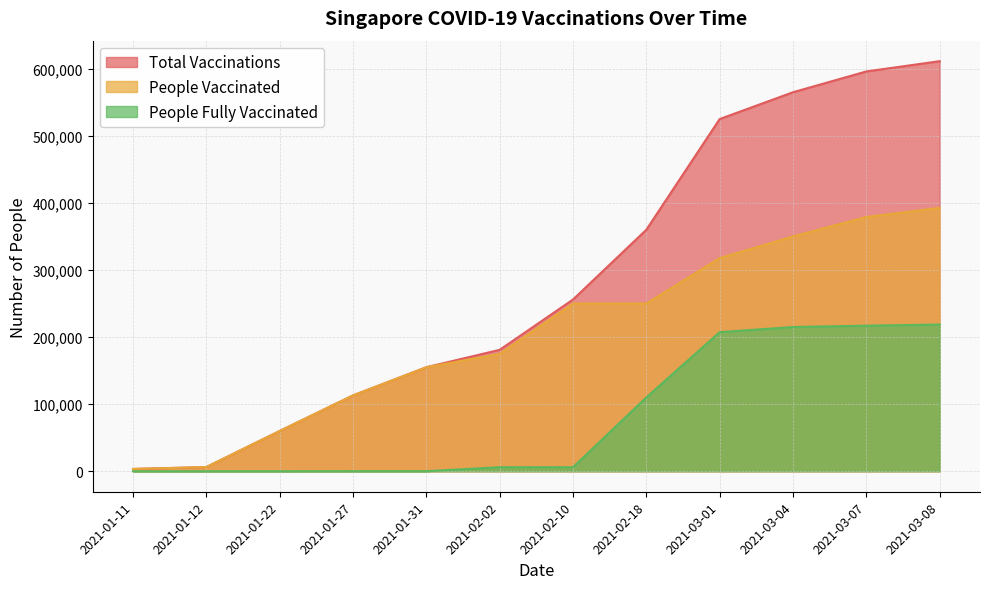

What is the difference between the second highest and minimum values in the total_vaccinations series?

592600